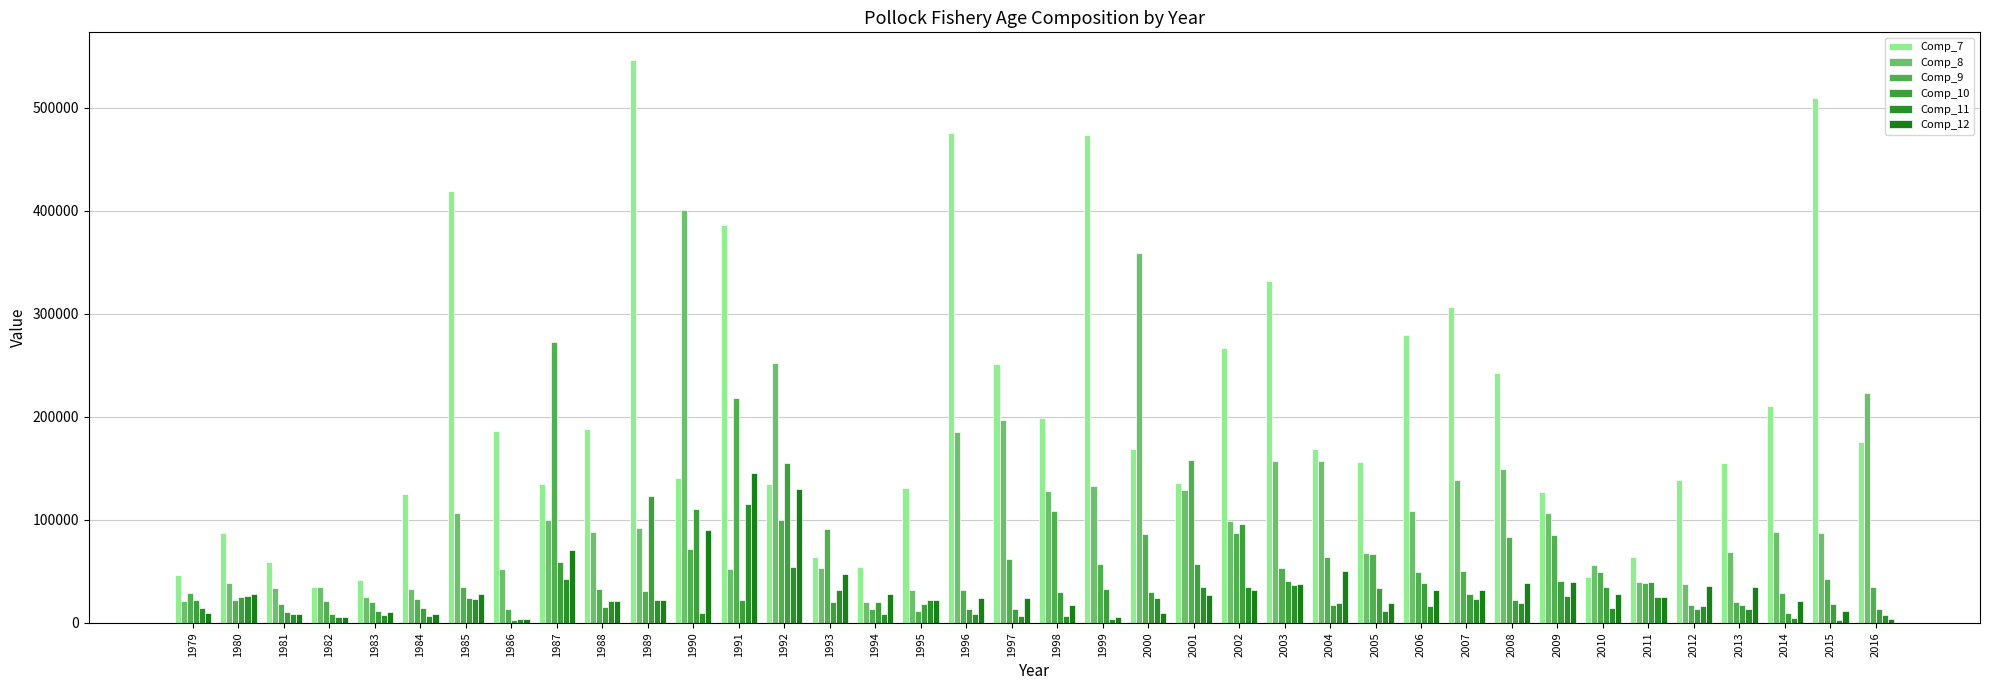

What is the difference between the second highest and second lowest values in the Comp_9 series?

205174.0